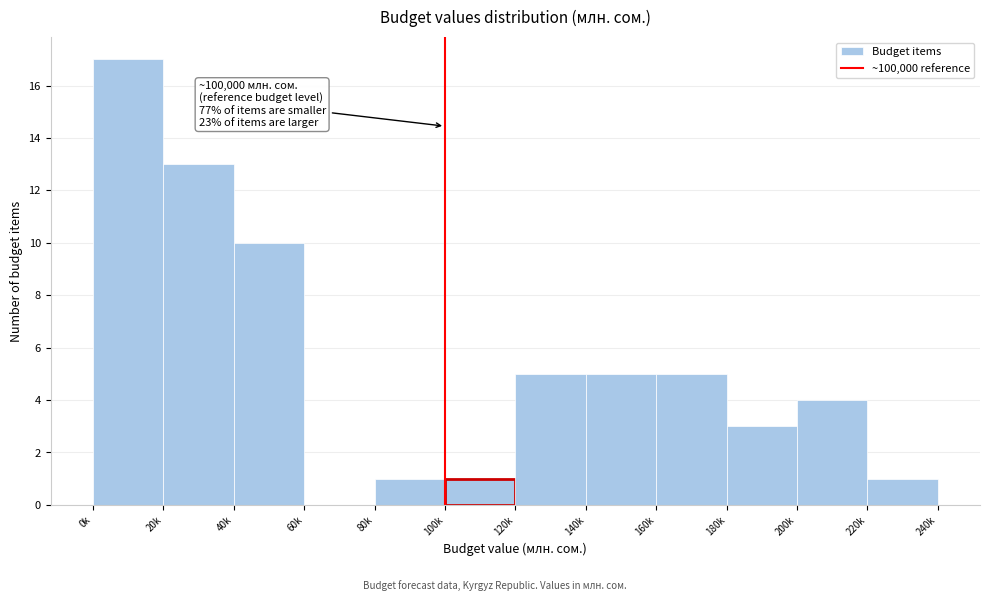

Reading left to right, extract all data points from this chart.

0k=17	20k=13	40k=10	60k=0	80k=1	100k=1	120k=5	140k=5	160k=5	180k=3	200k=4	220k=1